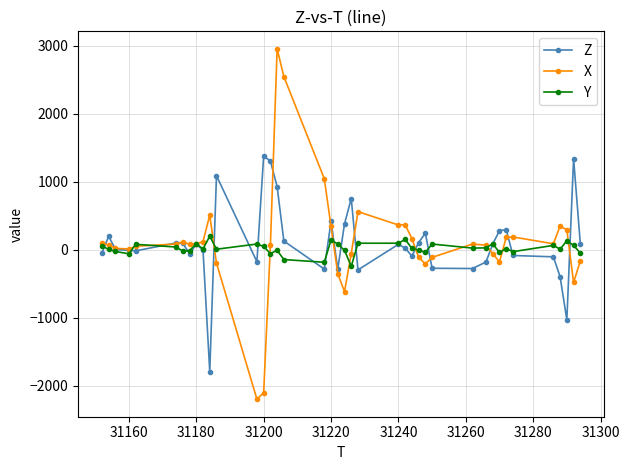

What is the average value of the X series?

102